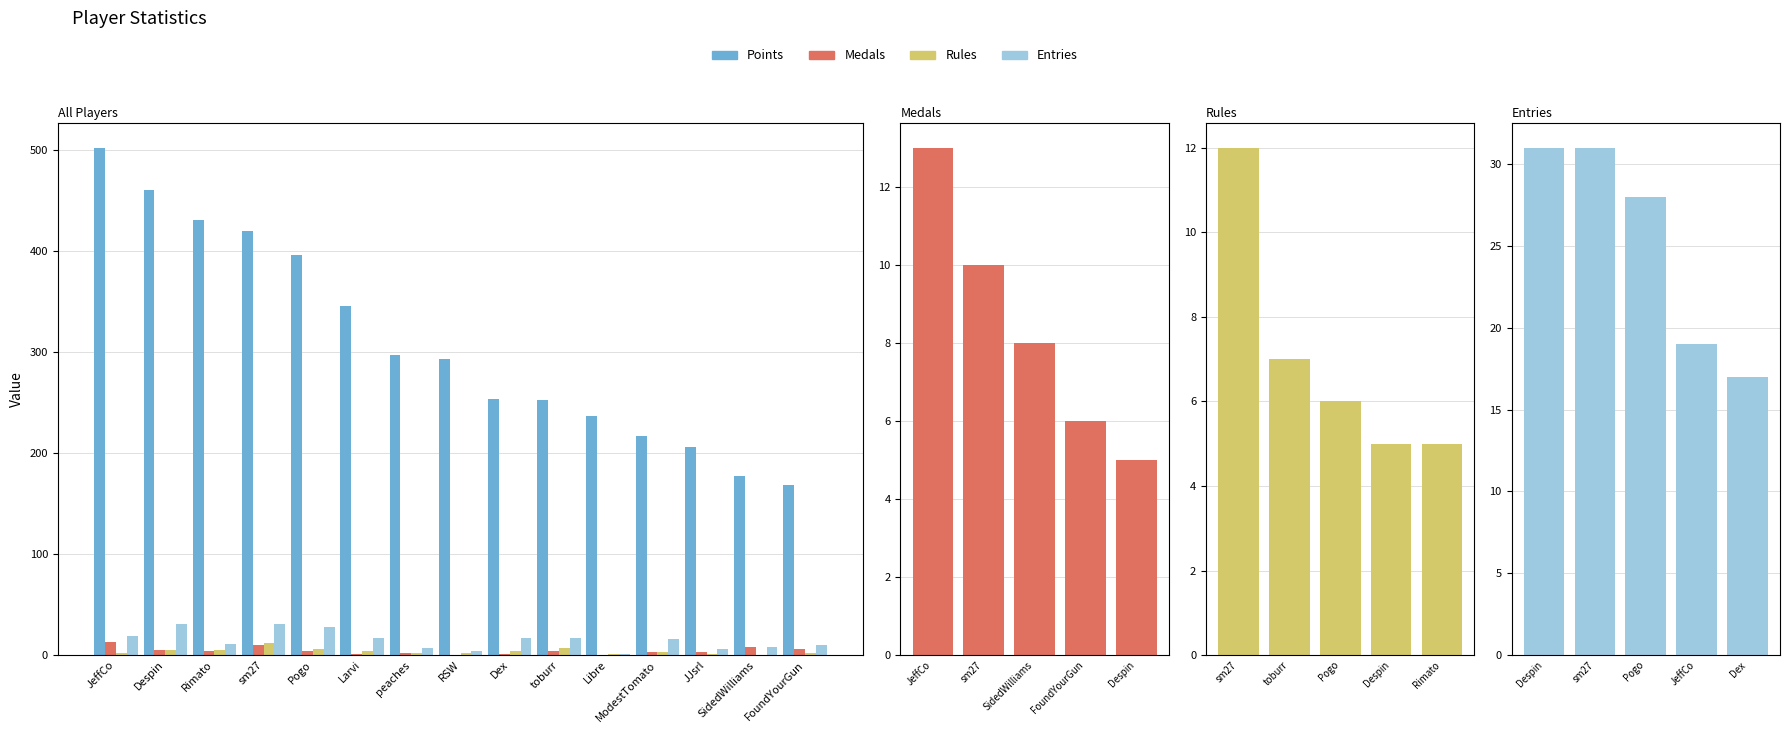

What is the difference between the highest and lowest values at ModestTomato?

214